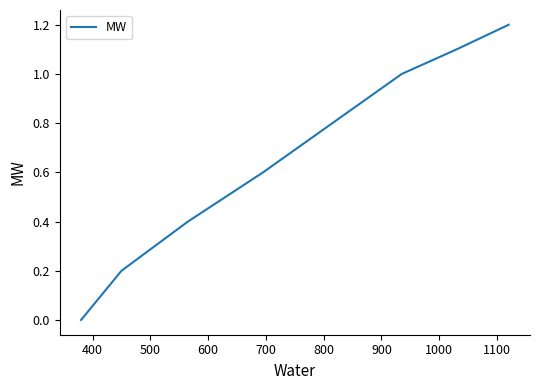

True or false: there are more than 0 points higher than both neighbors.

False